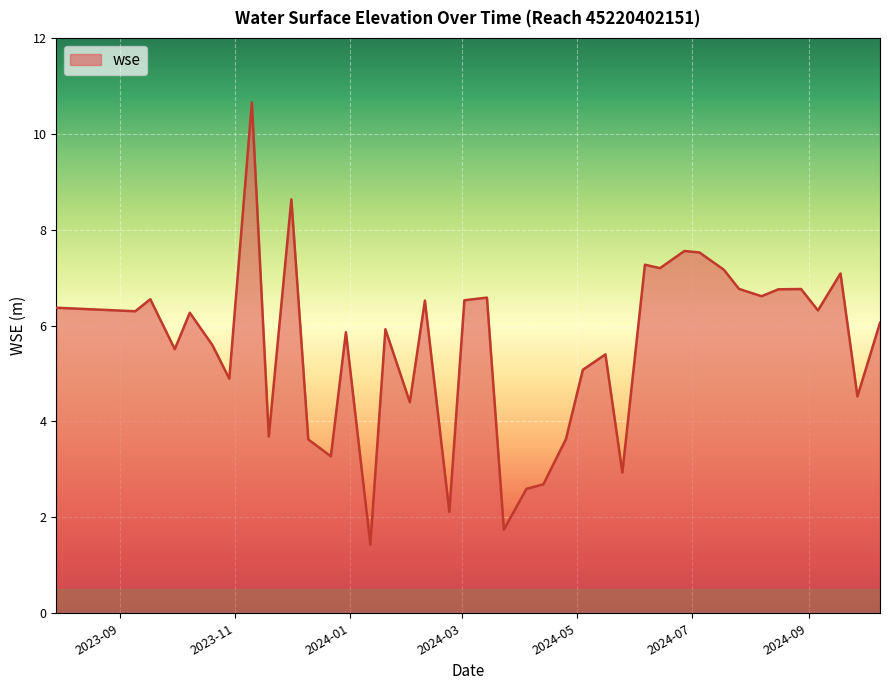

What is the difference between the maximum and minimum values?

9.2